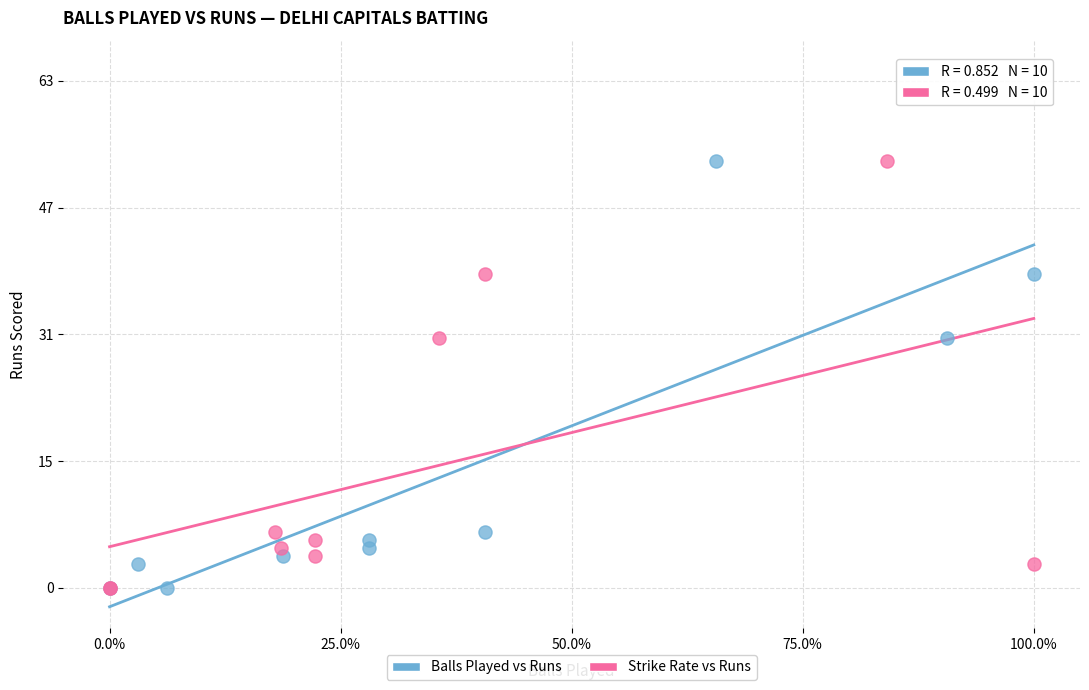

What are all the series names shown in the legend?

Balls Played vs Runs, Strike Rate vs Runs